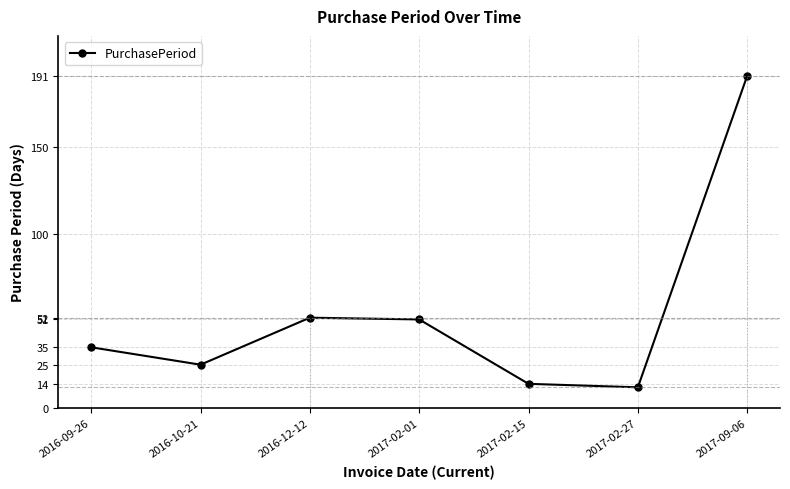

Reading left to right, what are all the values shown in this chart?

35	25	52	51	14	12	191